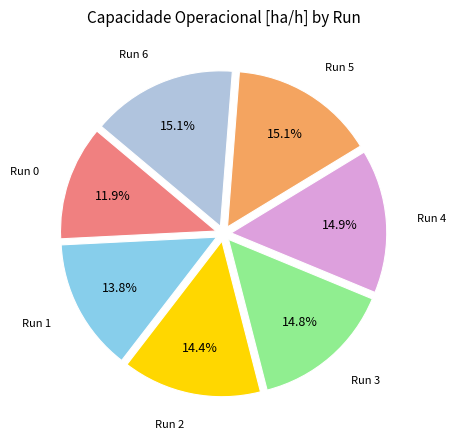

Count the number of slices in the pie.

7